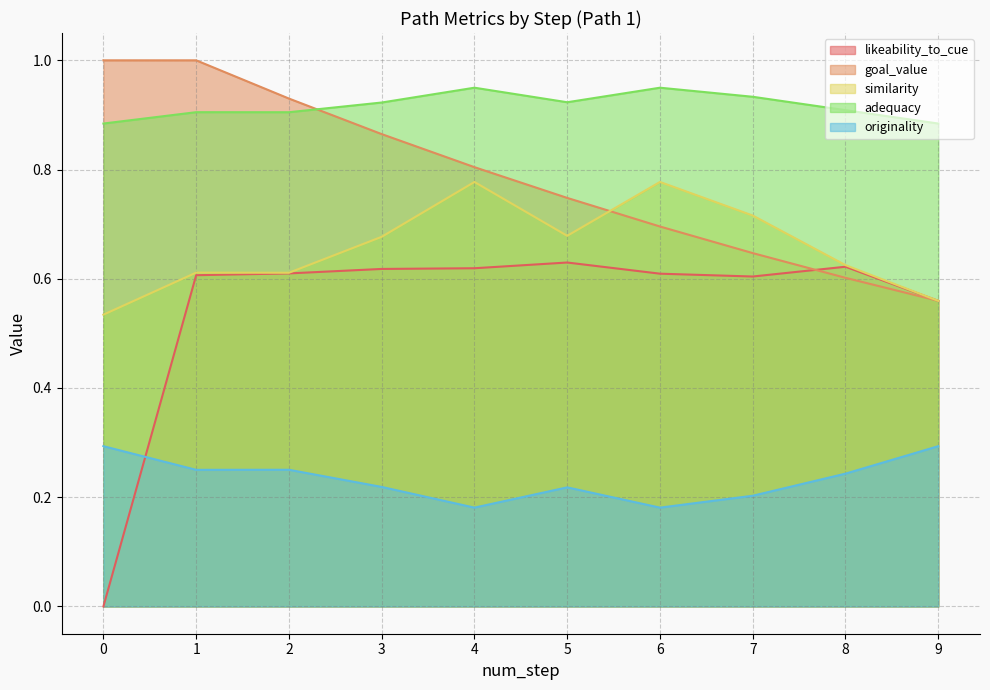

True or false: adequacy and likeability_to_cue intersect in this chart.

False